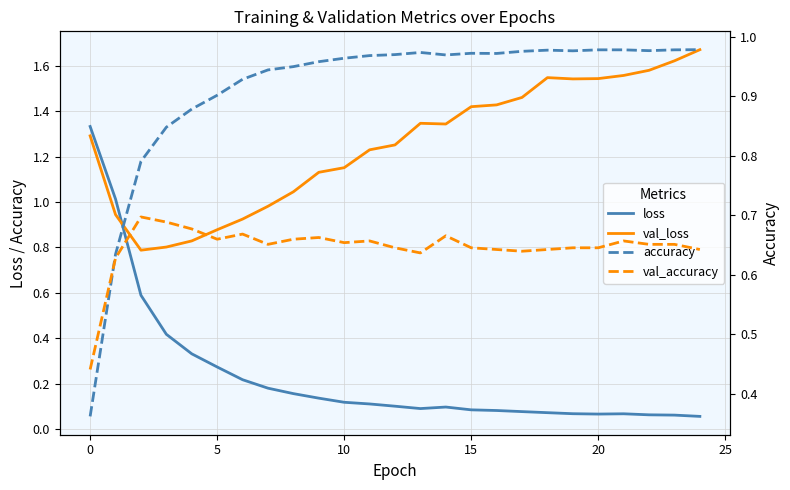

Rank the series at 14 from lowest to highest value.

loss, val_accuracy, accuracy, val_loss